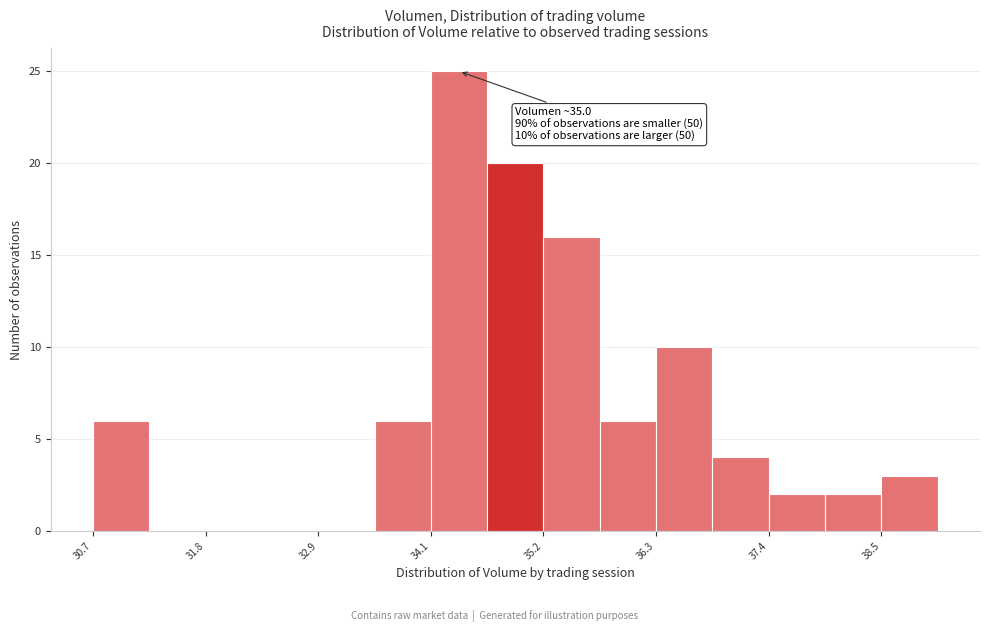

Read against the x-axis, roughly where is the centre of the tallest bar?

34.4